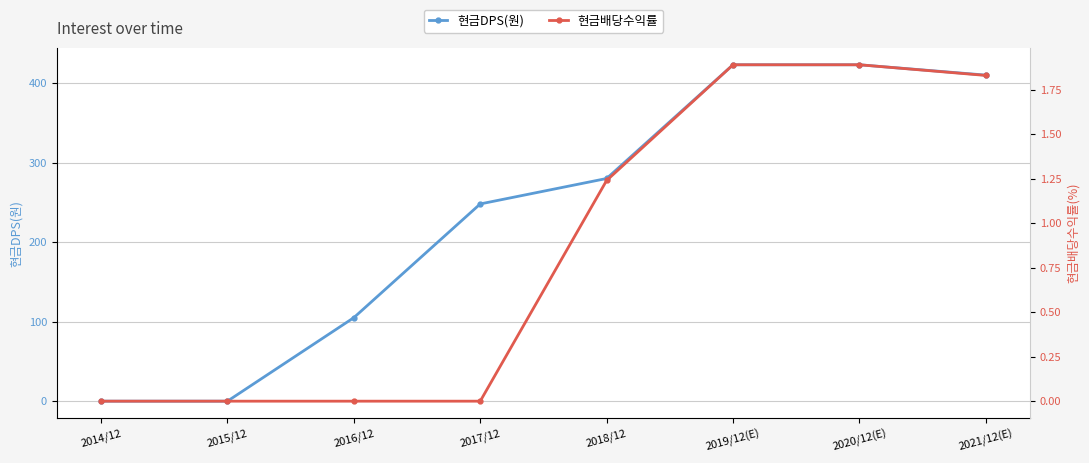

What is the difference between the maximum and minimum values in the 현금배당수익률 series?

1.9